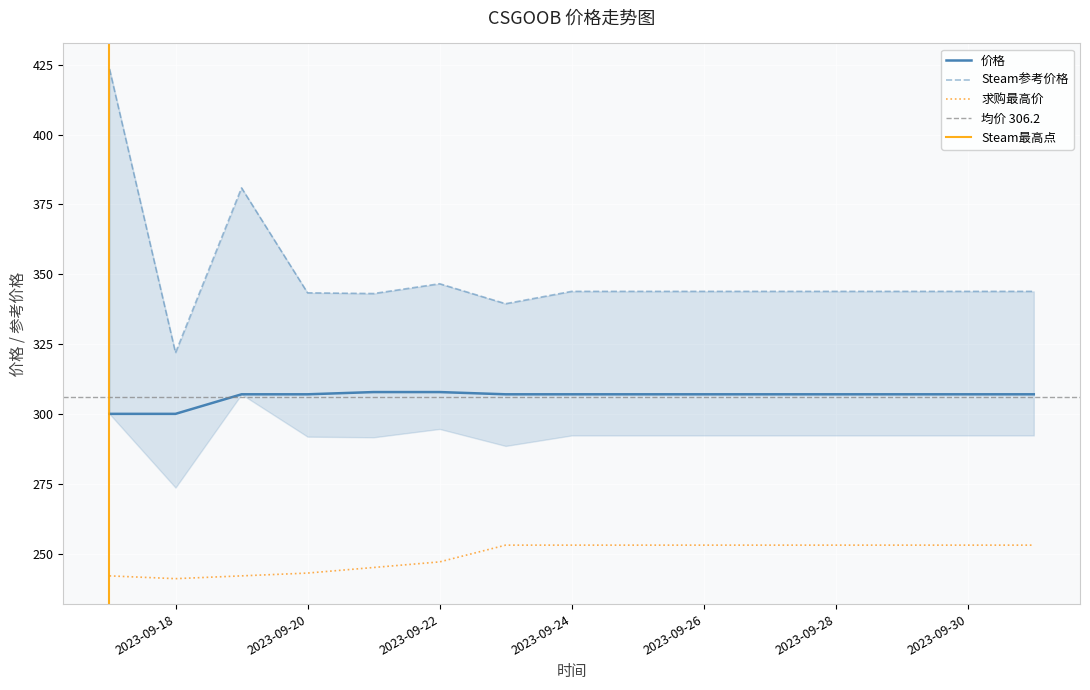

What is the minimum value shown in the chart?

241.0